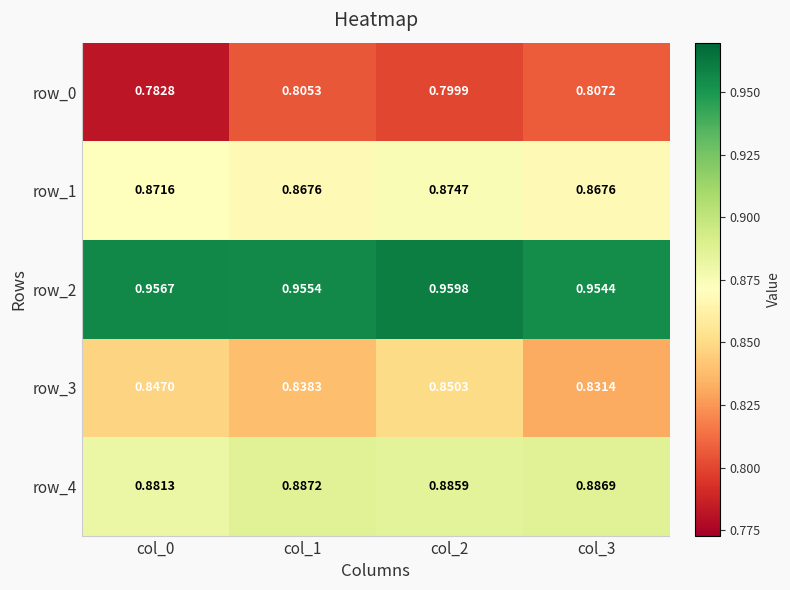

The value of row_1 at col_1 is 0.9. True or false?

True